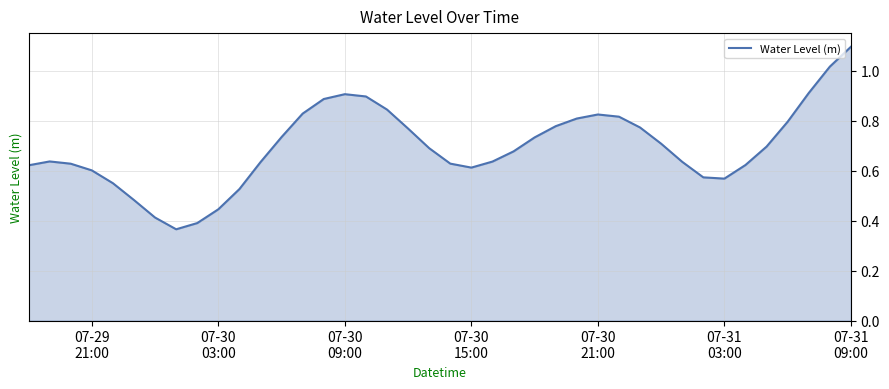

What is the maximum value shown in the chart?

1.1